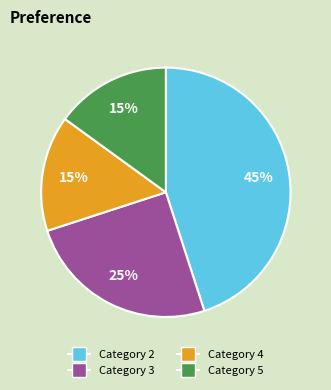

Is there any slice that represents more than half of the pie?

No